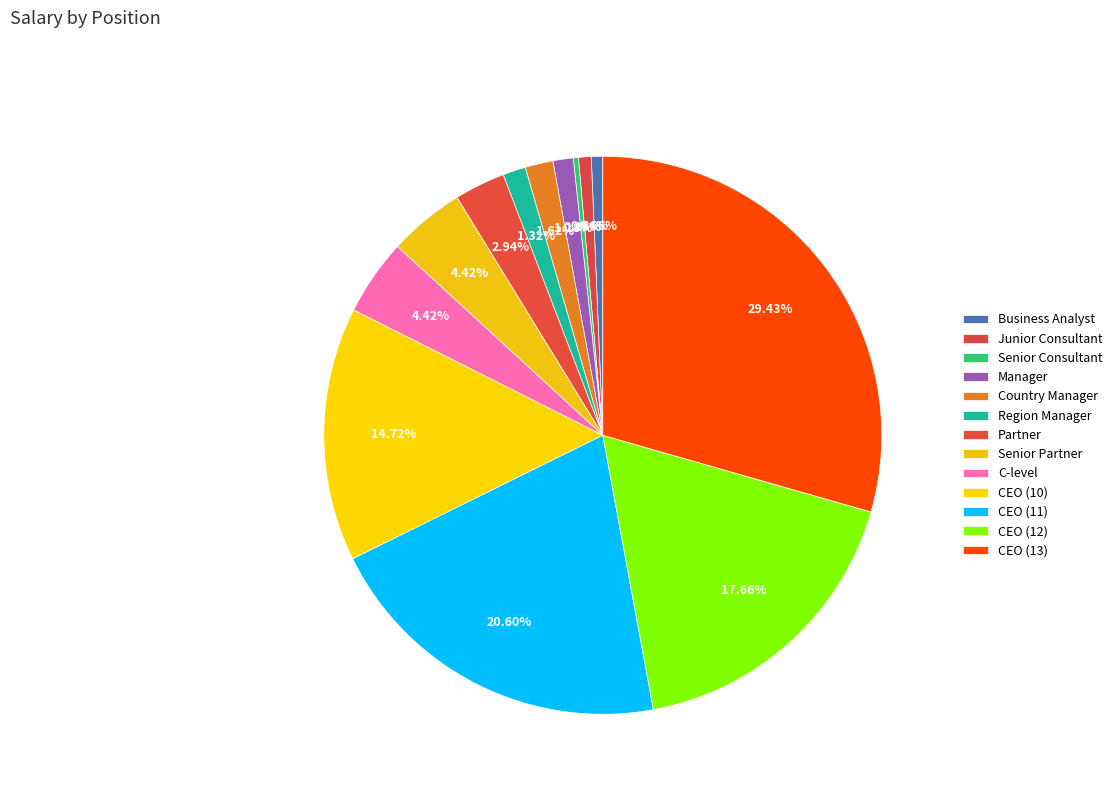

How many segments does this pie chart have?

13